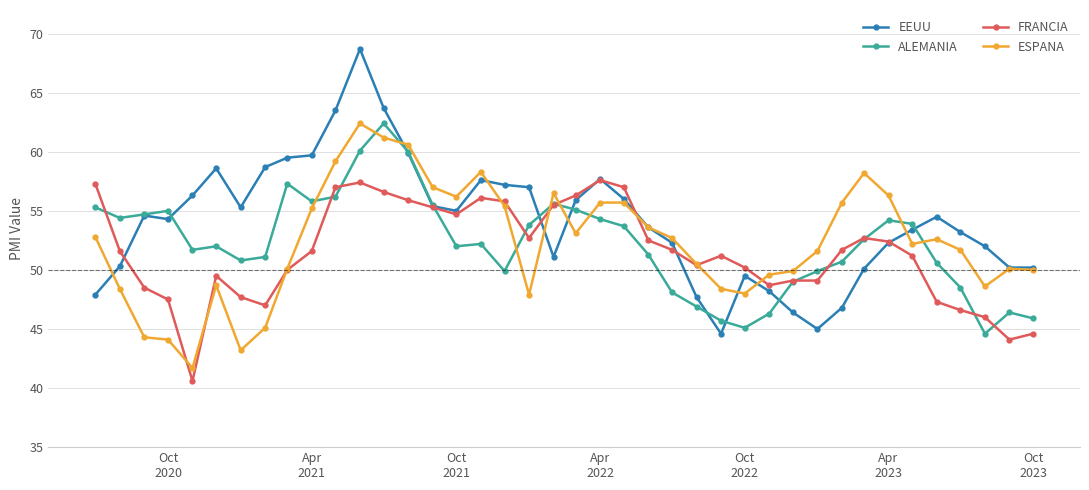

Which series has the largest total across all categories?

EEUU